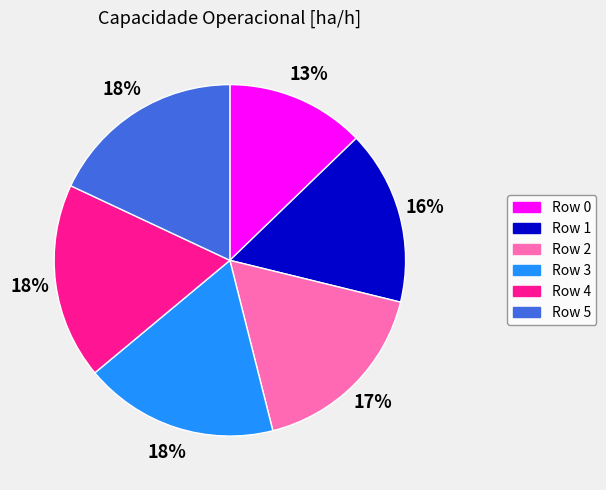

Count the number of slices in the pie.

6